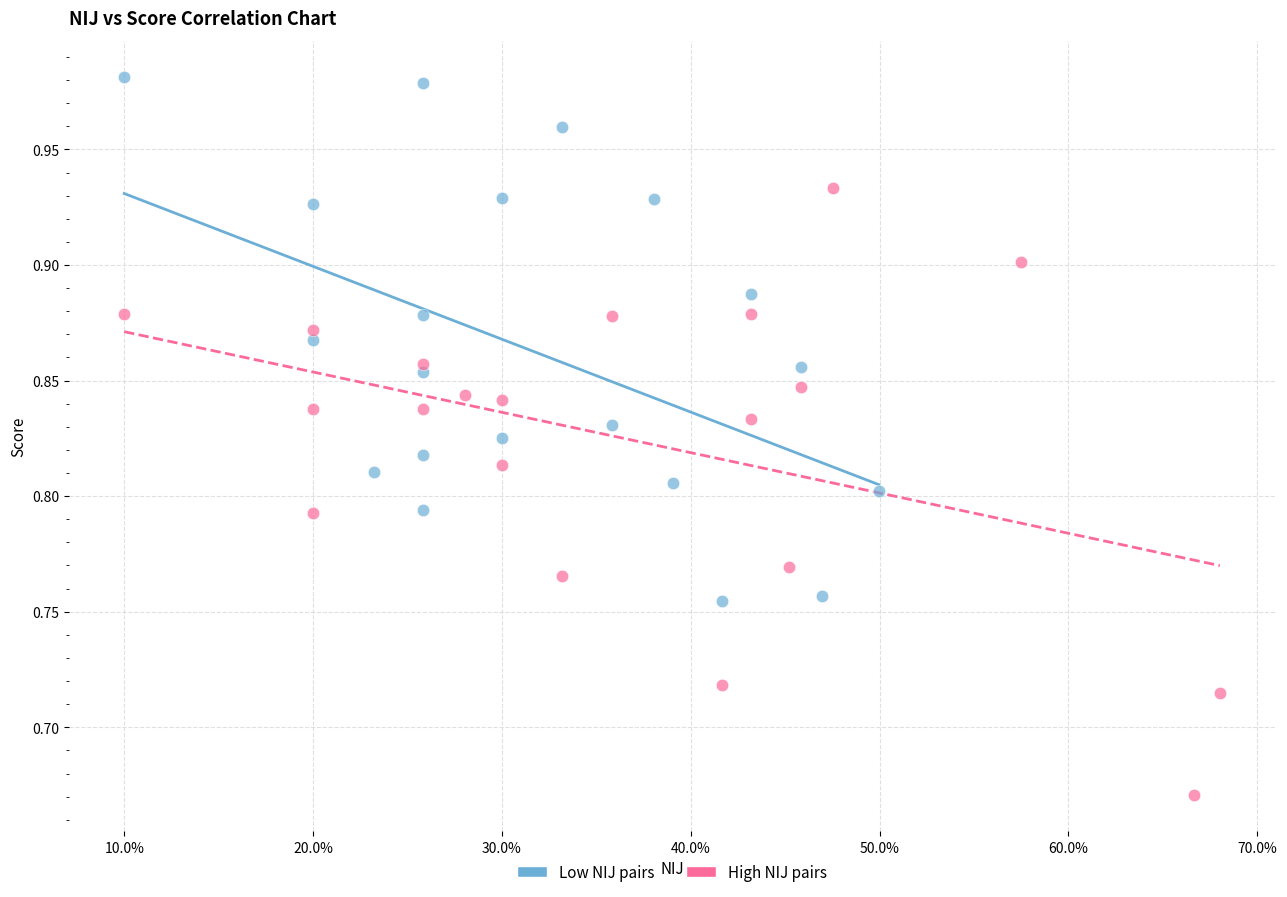

Which series contains the lowest Y value?

High NIJ pairs